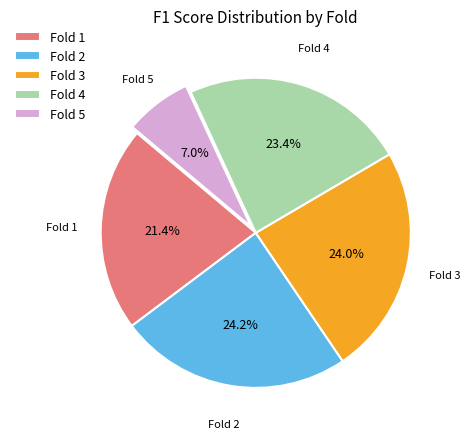

Which slice is the smallest?

Fold 5